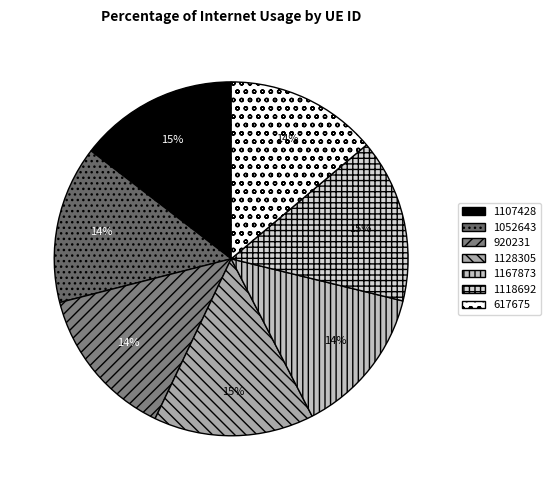

To the nearest percent, what percentage of the pie is 1167873?

14%